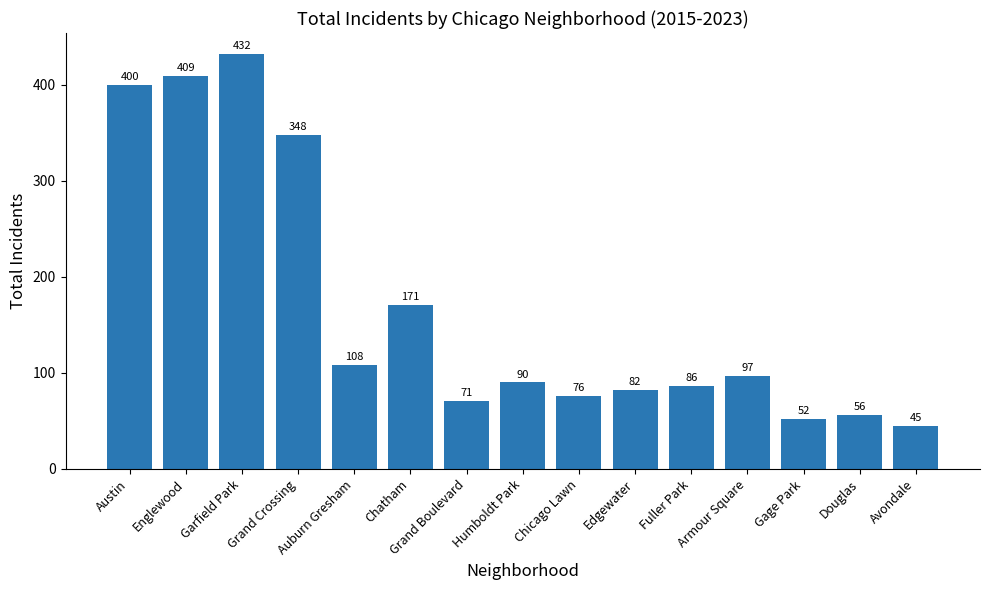

What is the maximum value shown in the chart?

432